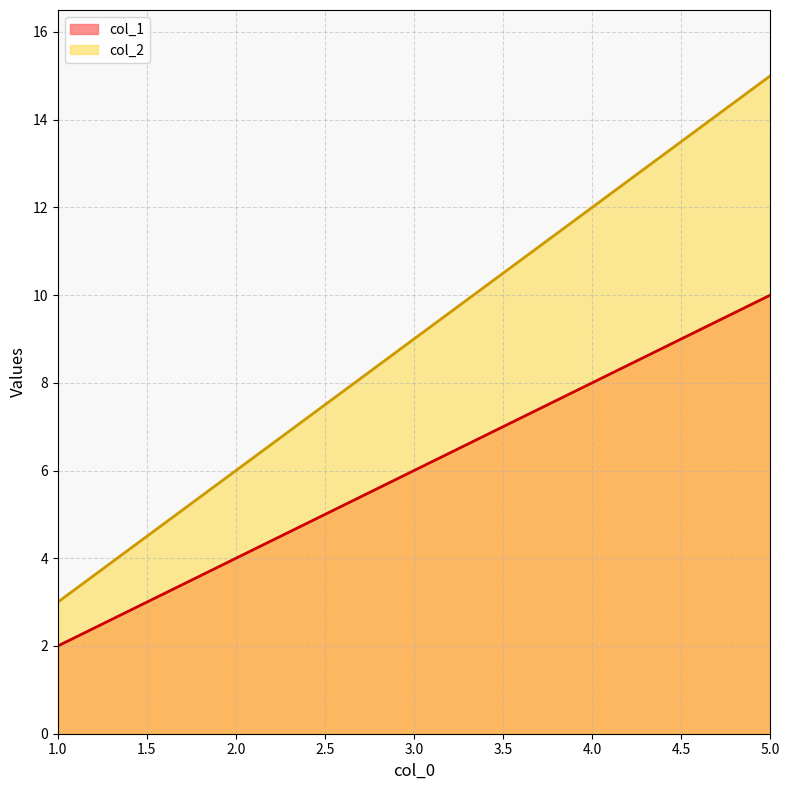

True or false: col_1 has more than 0 interior local peaks.

False